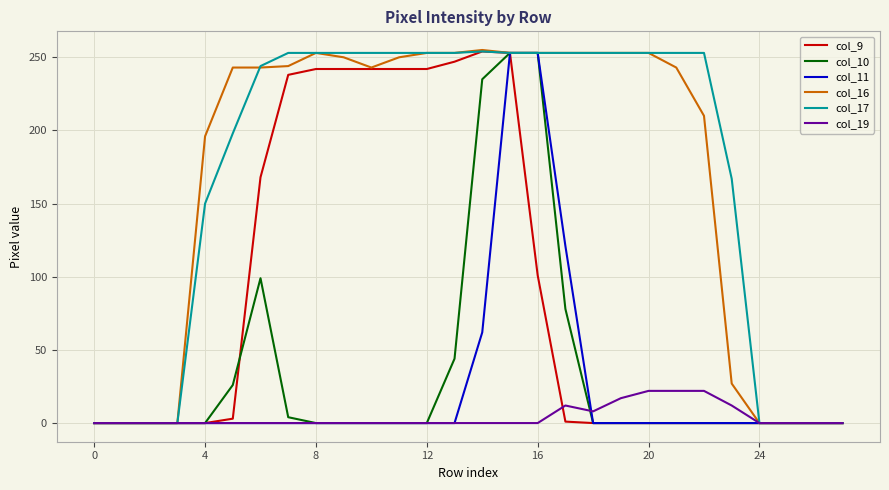

What is the greatest value displayed?

255